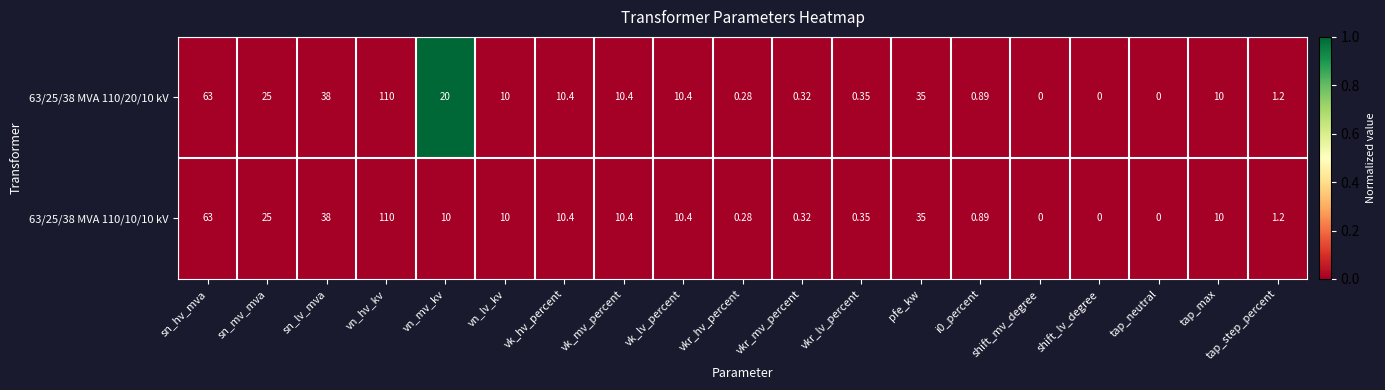

Is the value of 63/25/38 MVA 110/20/10 kV at tap_step_percent greater than the value of 63/25/38 MVA 110/10/10 kV at sn_lv_mva?

No